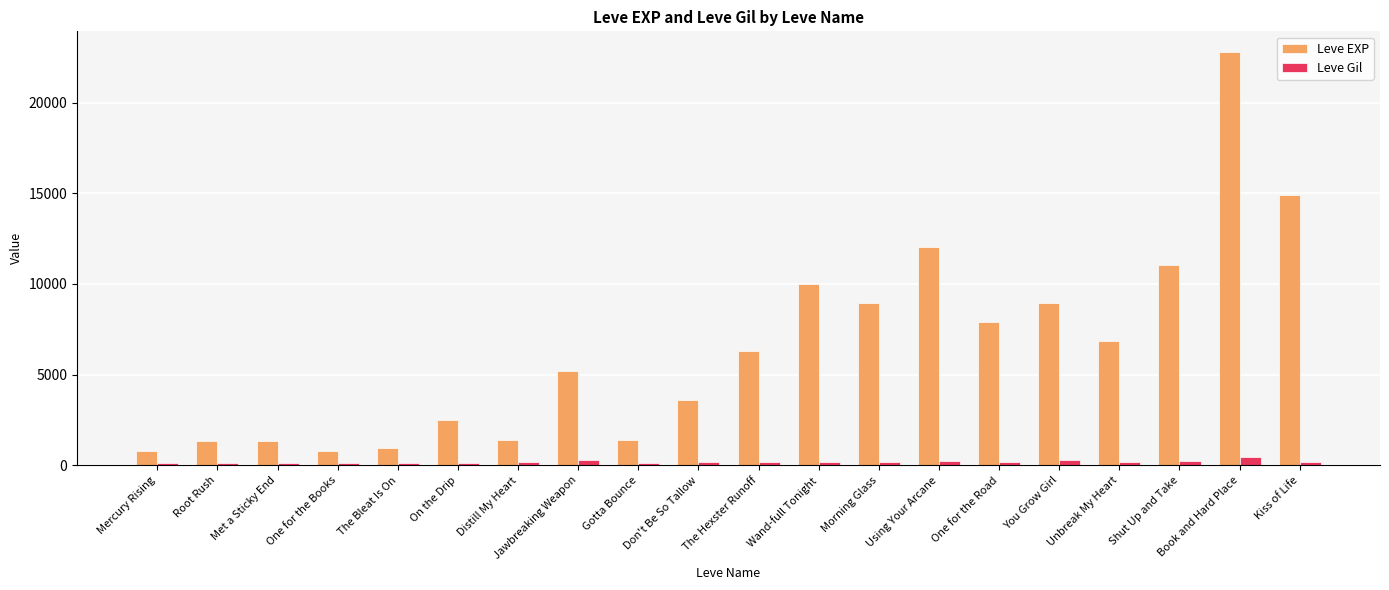

List the series in order of their overall mean, lowest first.

Leve Gil, Leve EXP